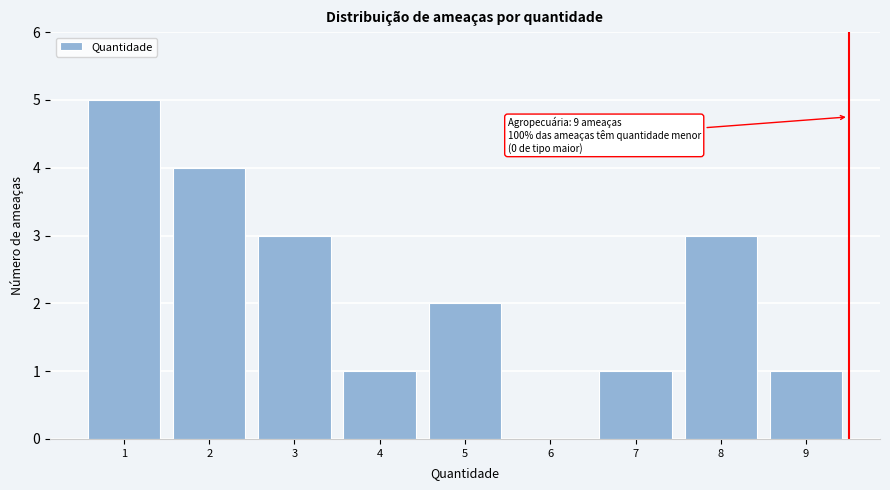

Reading left to right, extract all data points from this chart.

1=5	2=4	3=3	4=1	5=2	6=0	7=1	8=3	9=1